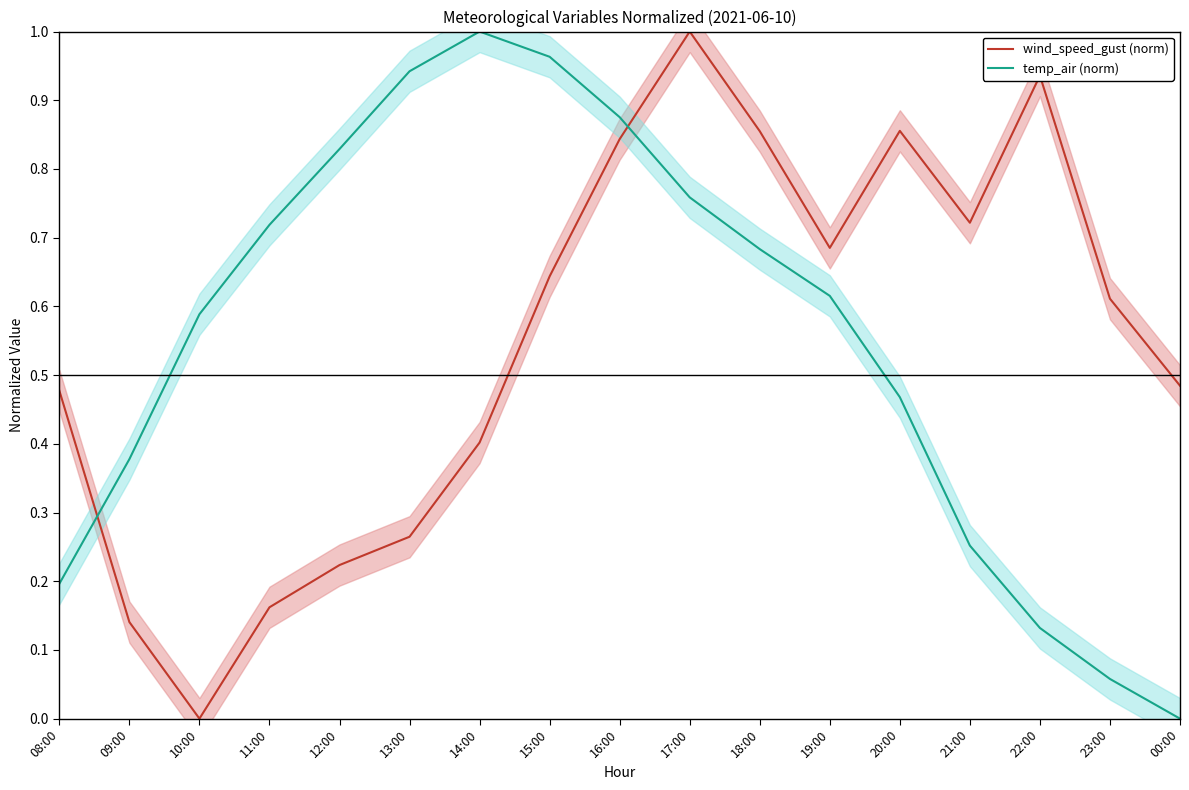

What is the greatest value displayed?

1.0